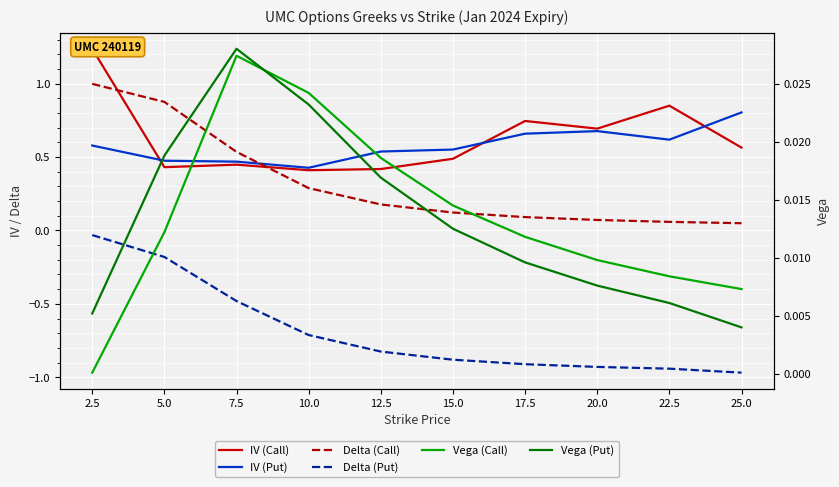

What position from the right is 22.5?

2